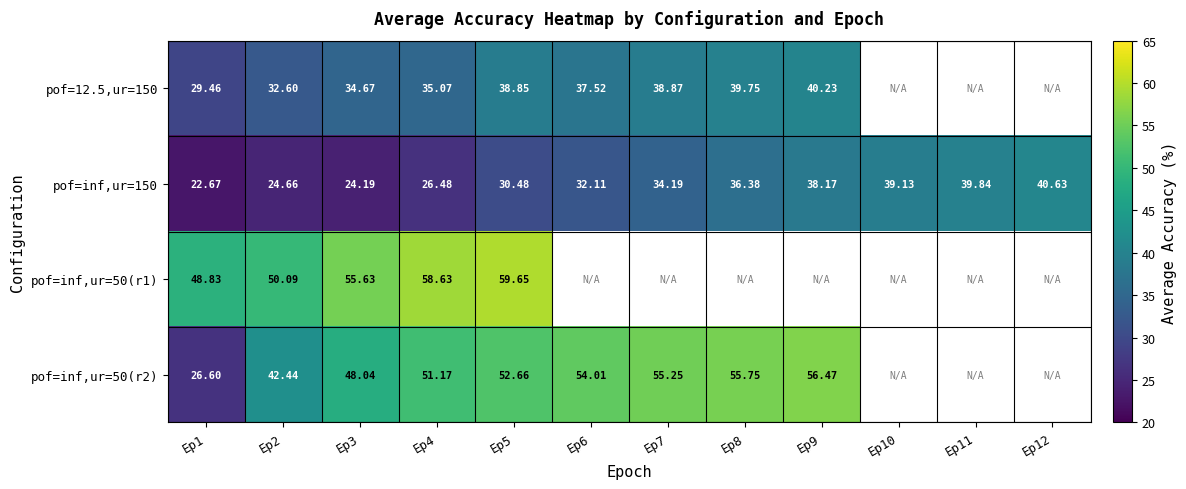

Is the value of pof=inf,ur=150 at Ep2 greater than the value of pof=12.5,ur=150 at Ep8?

No